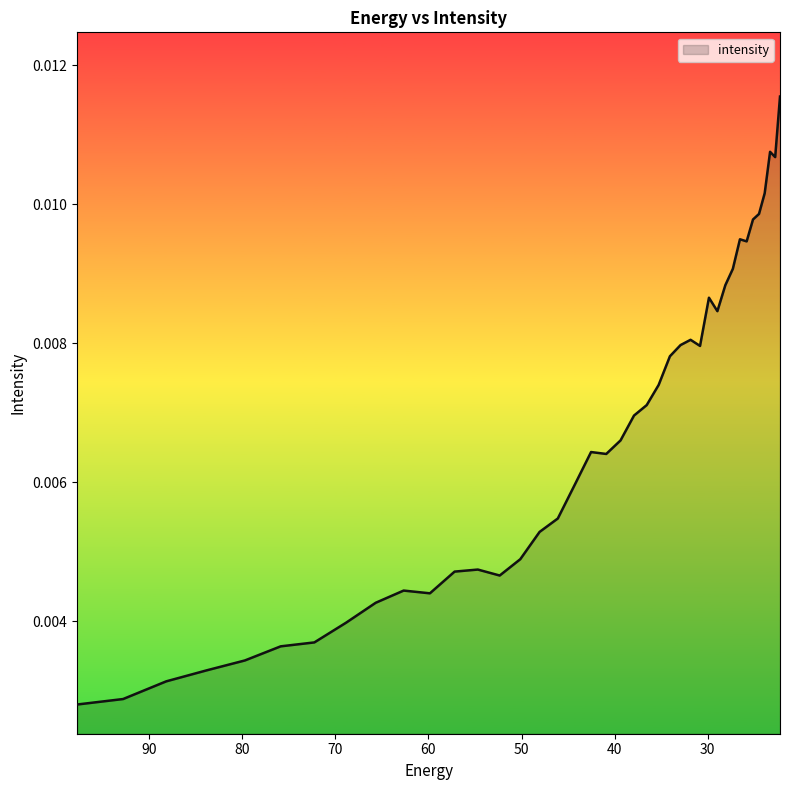

At which category does the data reach its first local peak?

62.672165